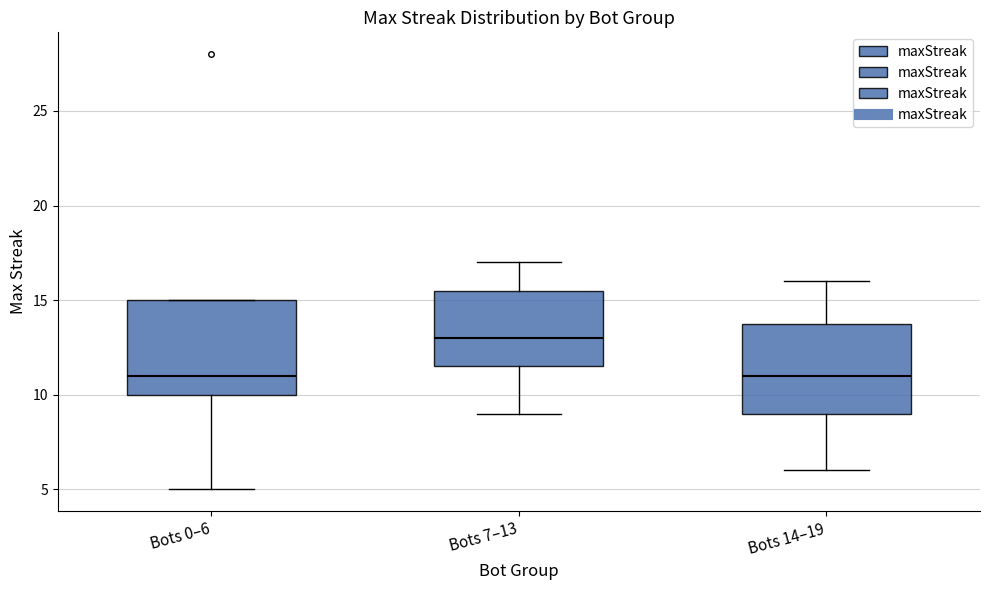

Reading left to right, transcribe this box plot: for each box, give where its median line is, the range the box spans, and where its two whiskers end, as read against the y-axis. The values are not printed on the chart, so give them approximately, as read against the axis.

Bots 0–6: median 11.0, box 10.0 to 15.0, whiskers 5.0 to 15.0
Bots 7–13: median 13.0, box 11.5 to 15.5, whiskers 9.0 to 17.0
Bots 14–19: median 11.0, box 9.0 to 14.0, whiskers 6.0 to 16.0